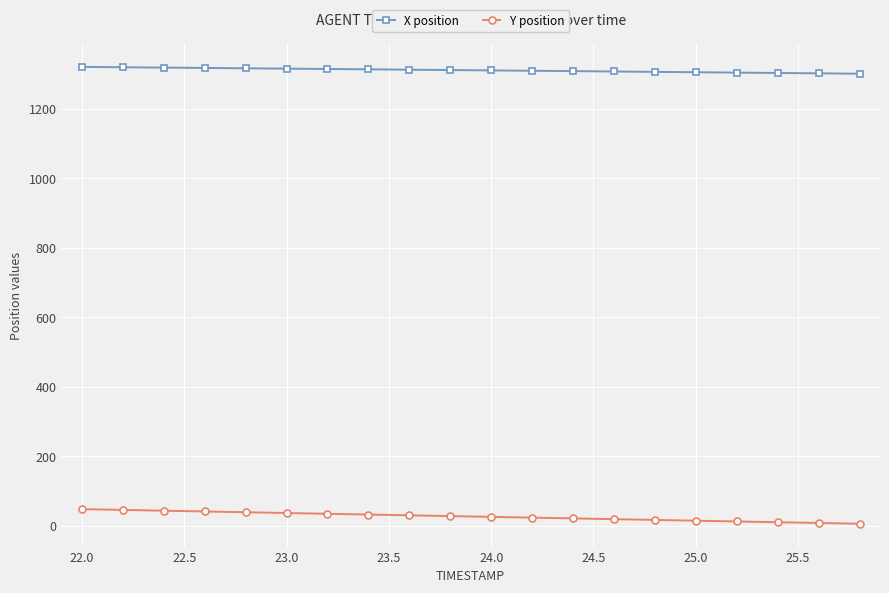

List the series in order of their peak value, highest first.

X position, Y position